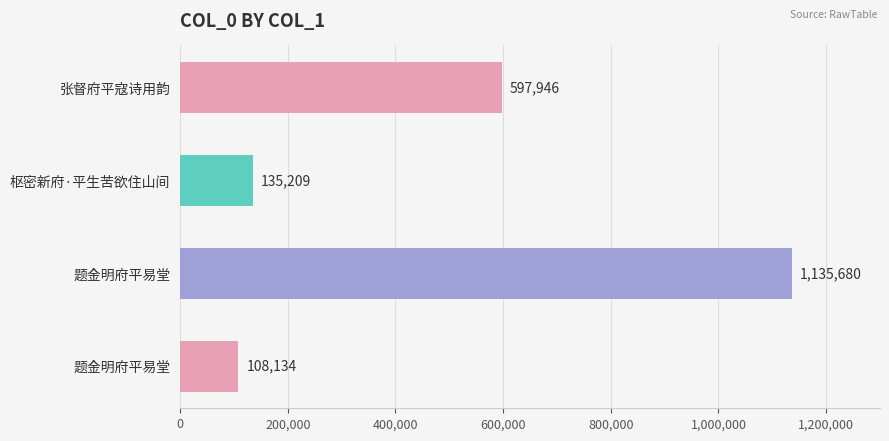

How many data points does each series have?

4